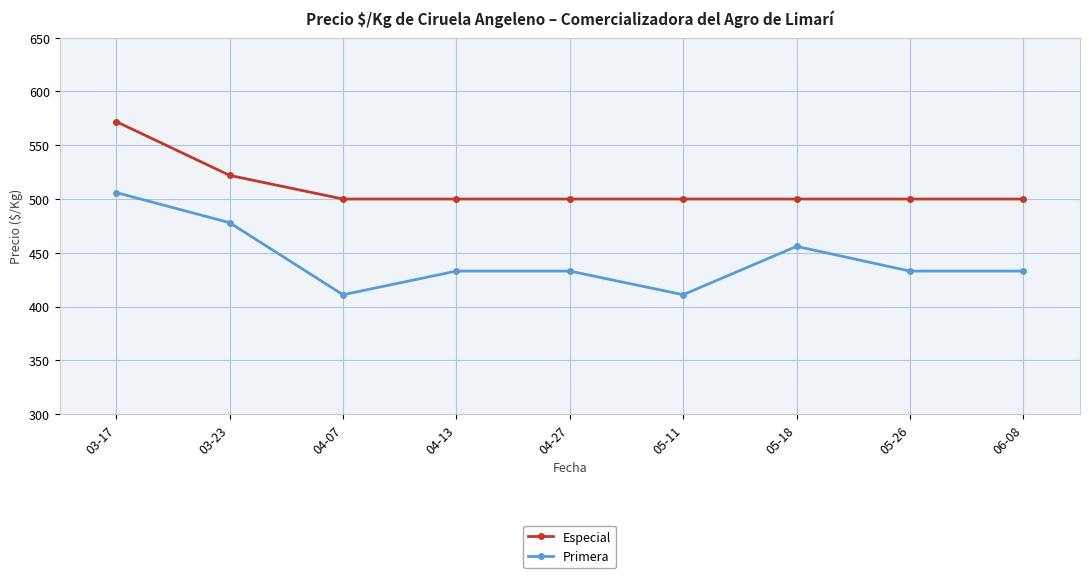

How many values in the Especial series exceed 500?

2